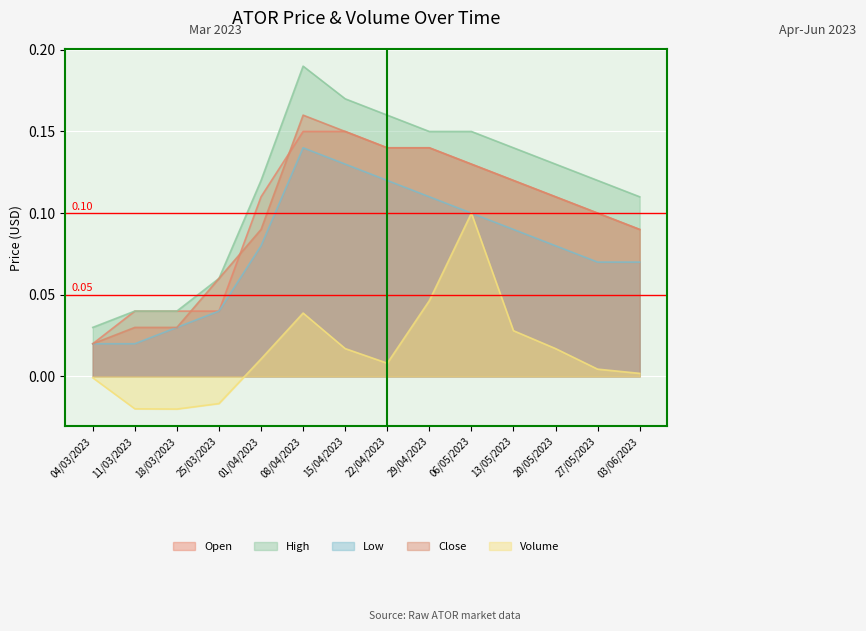

At how many categories does at least one series exceed 0?

14